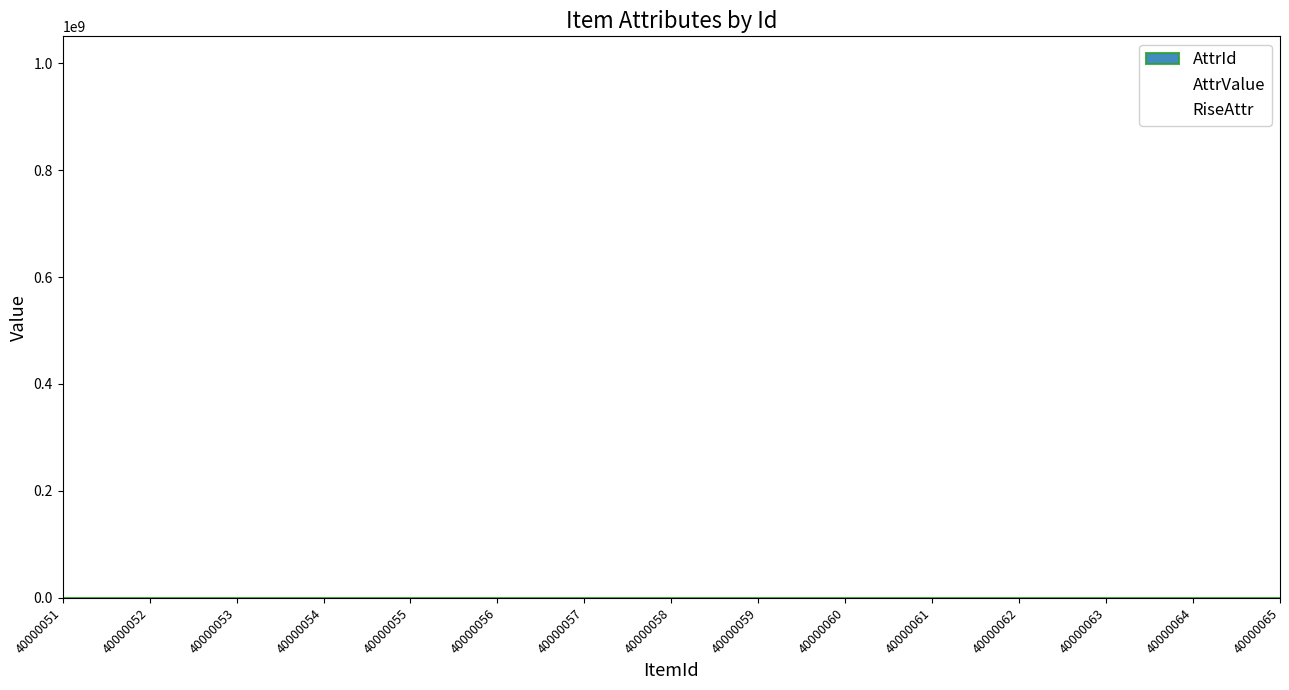

Does the chart display data point markers on the line(s)?

No